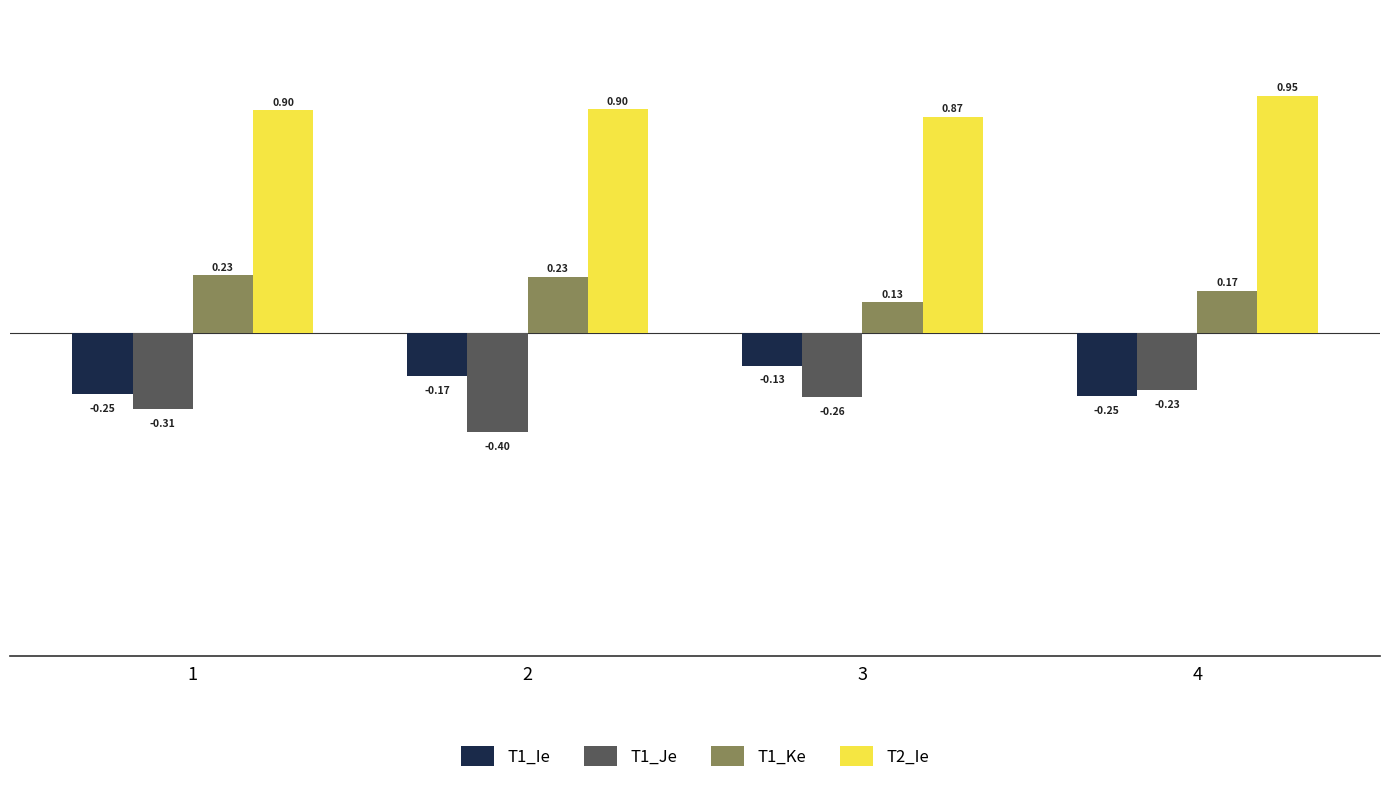

Rank the series by their maximum value, from lowest to highest.

T1_Je, T1_Ie, T1_Ke, T2_Ie